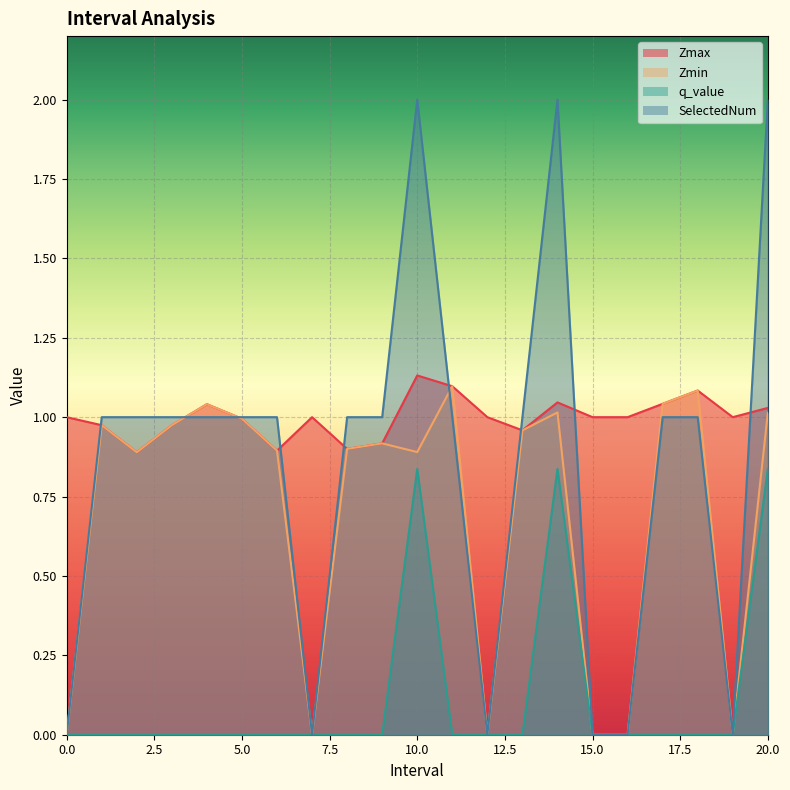

Which has a higher value, 5.0 or 13.0?

5.0